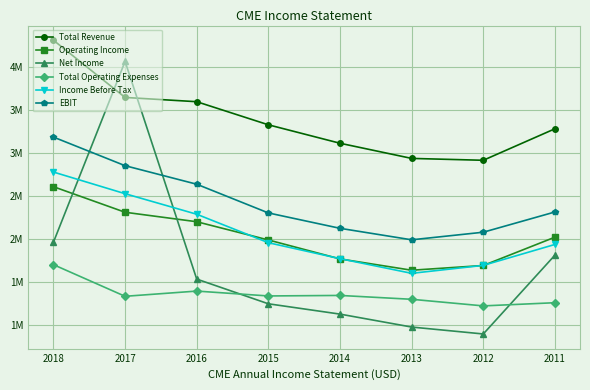

Which series has the largest range (max minus min)?

Net Income